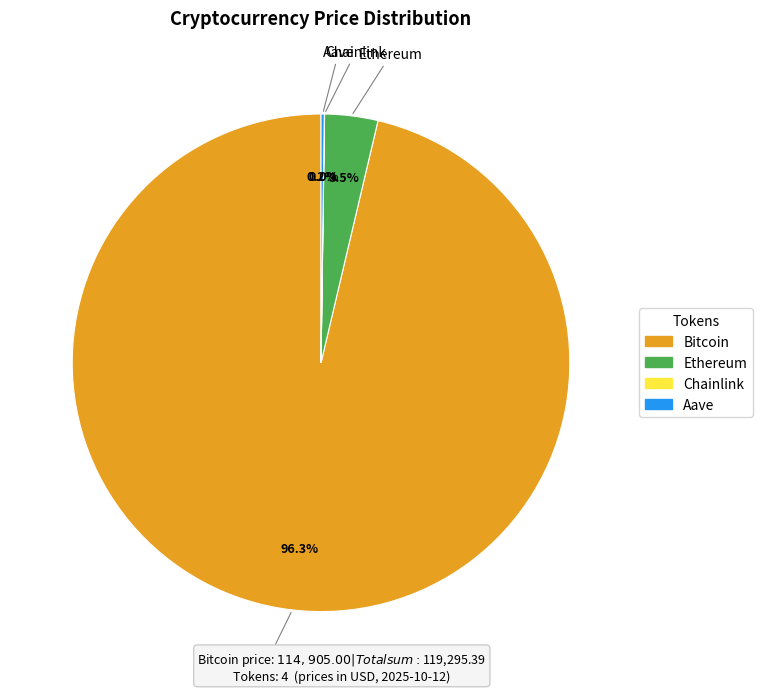

Which category has the biggest portion of the pie?

Bitcoin